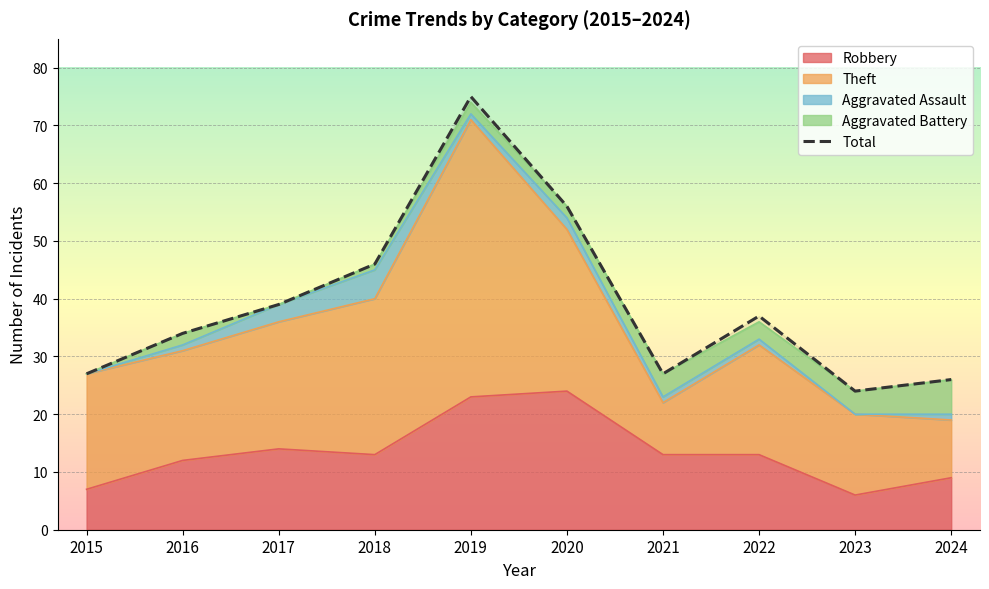

Reading left to right, what are all the values shown in this chart?

2015=27	2016=34	2017=39	2018=46	2019=75	2020=56	2021=27	2022=37	2023=24	2024=26